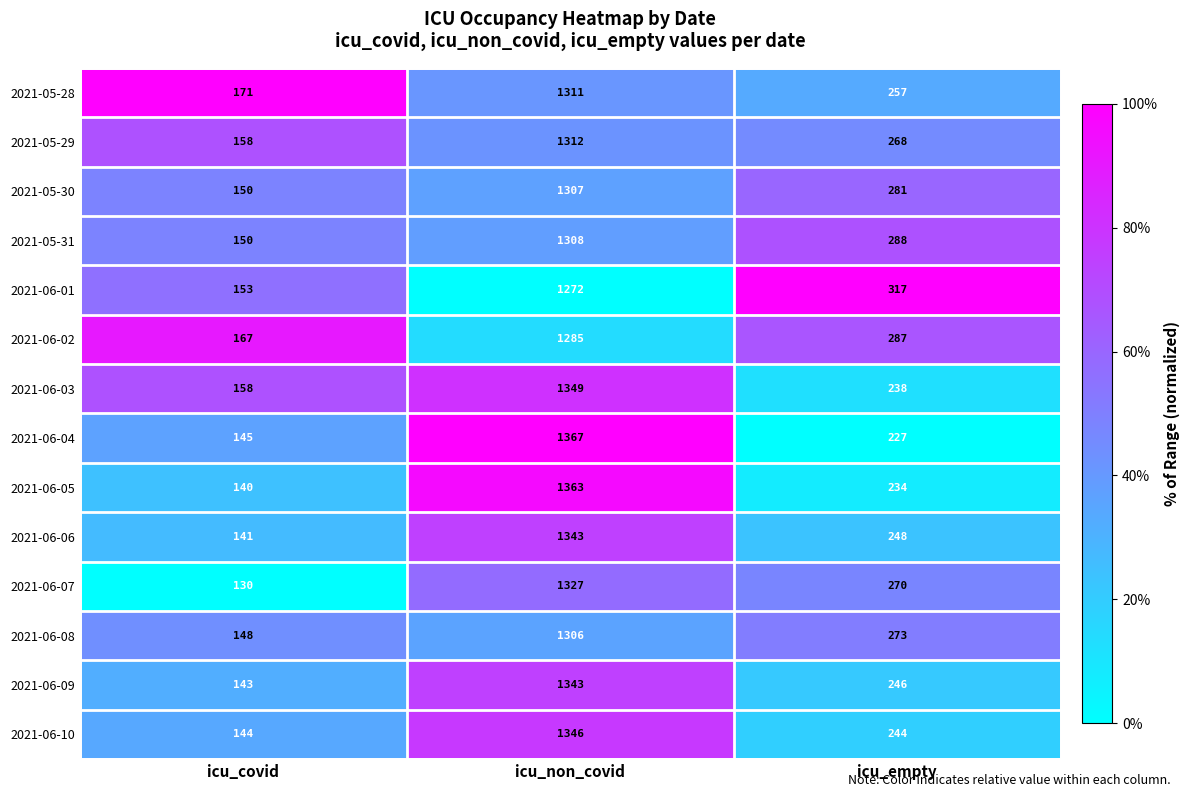

What is the sum of the 2021-06-09 values at icu_empty and icu_non_covid?

1589